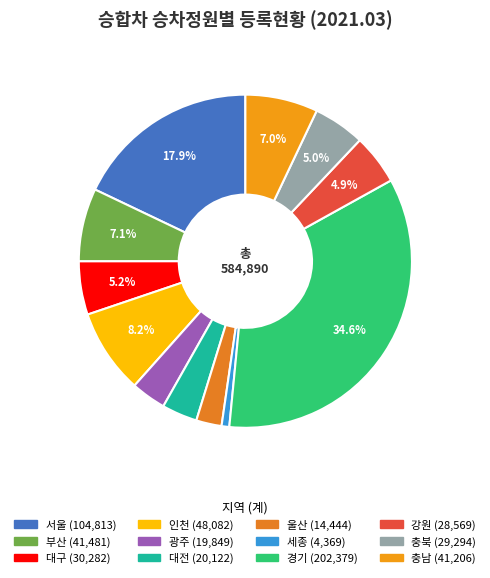

Which has a higher value, 울산 or 서울?

서울